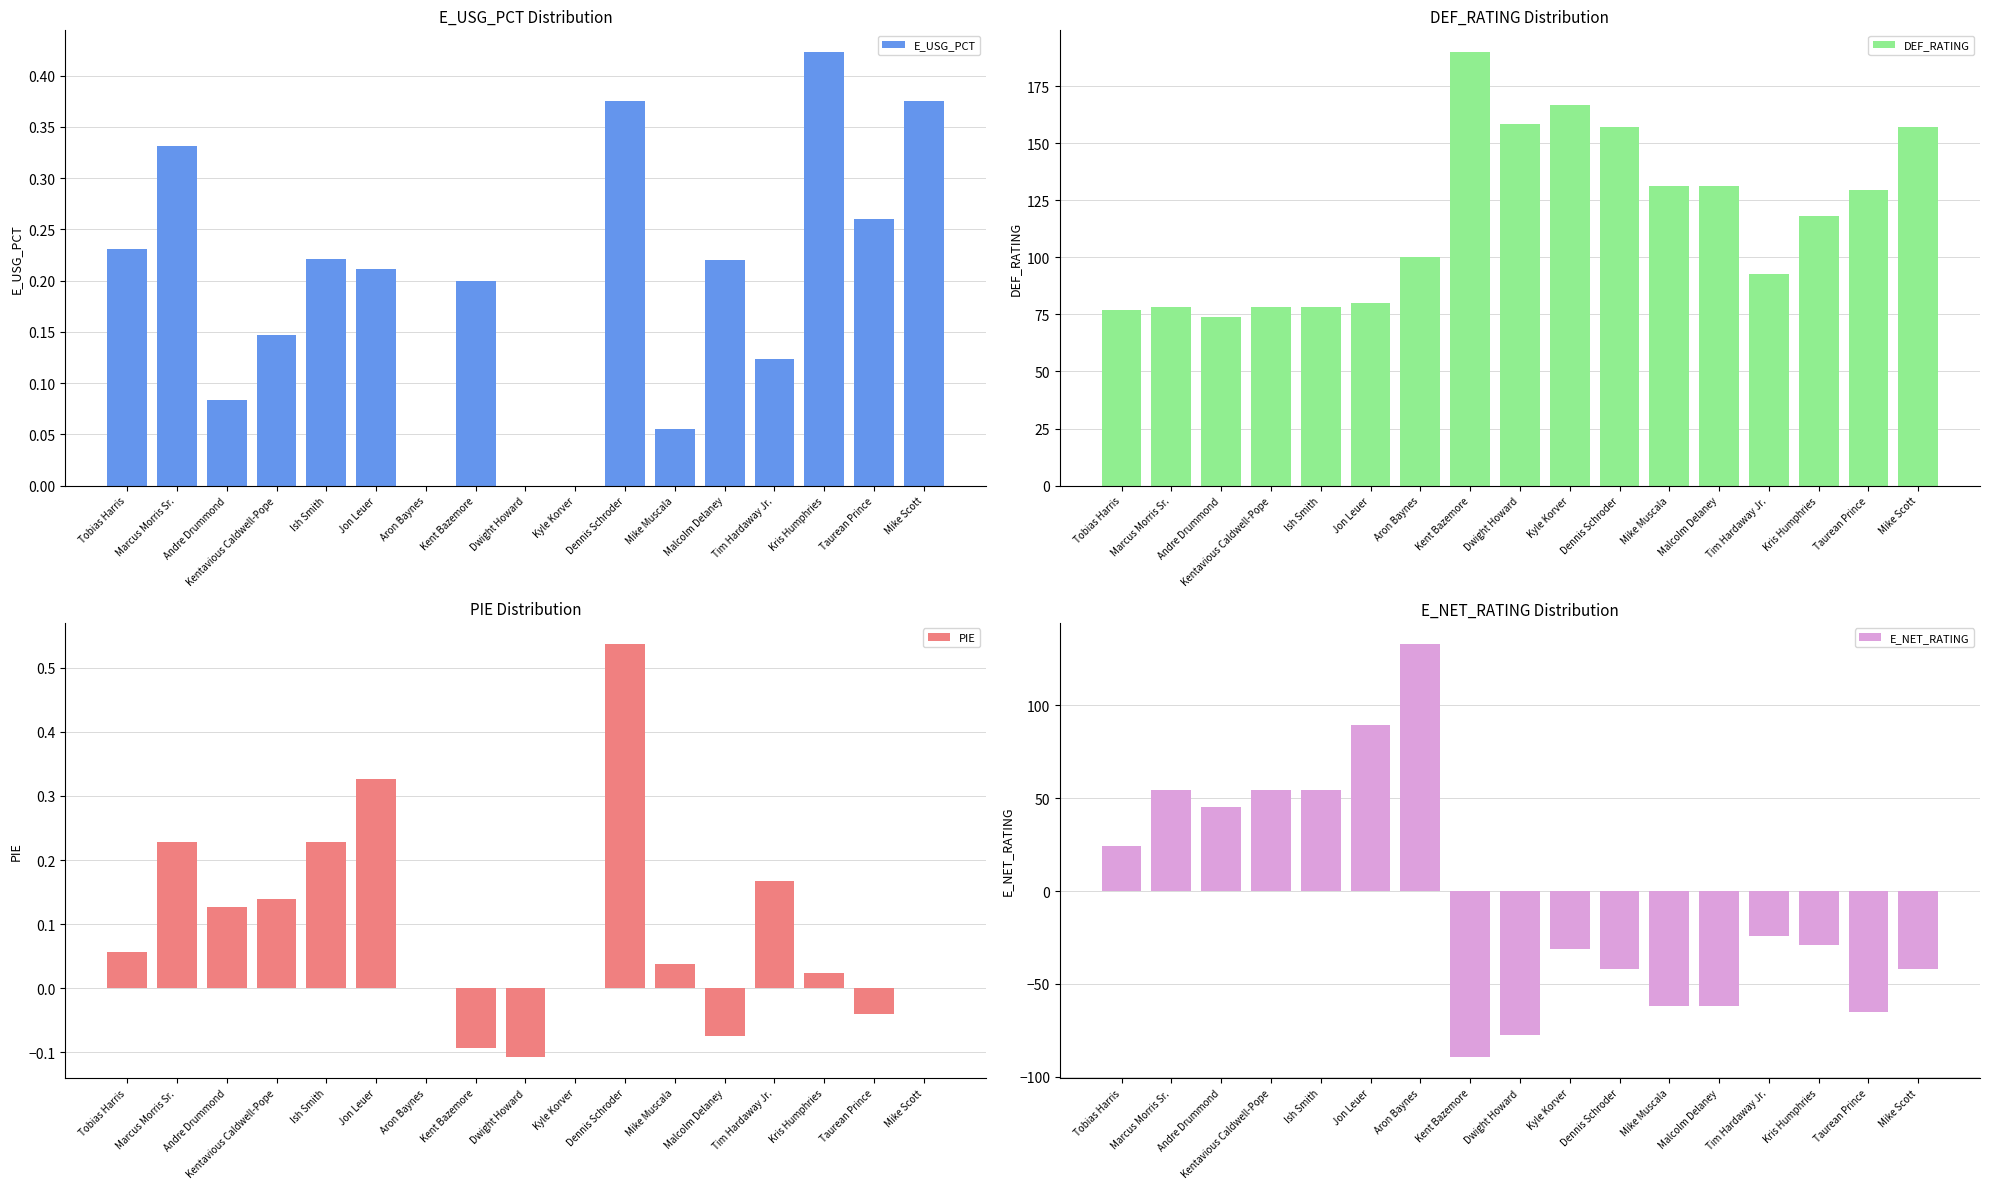

What is the smallest value displayed?

-89.6